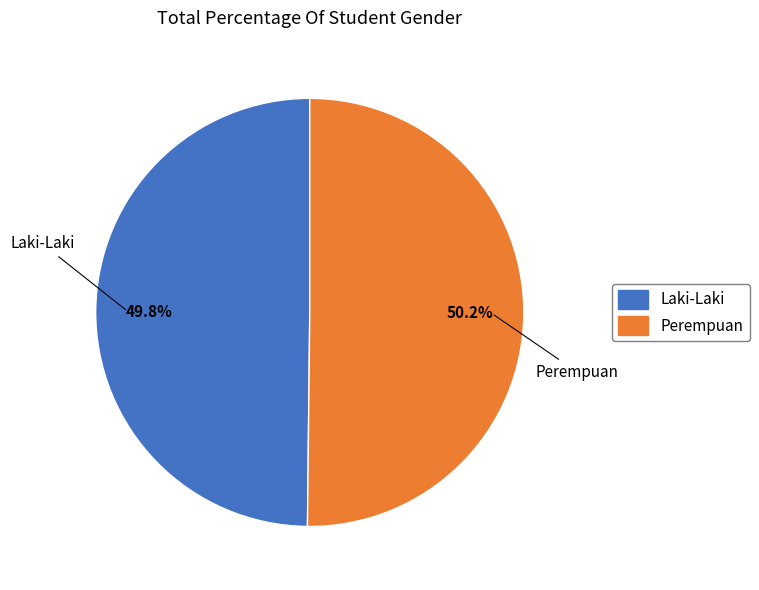

How much of the chart is everything except Perempuan?

49.8%